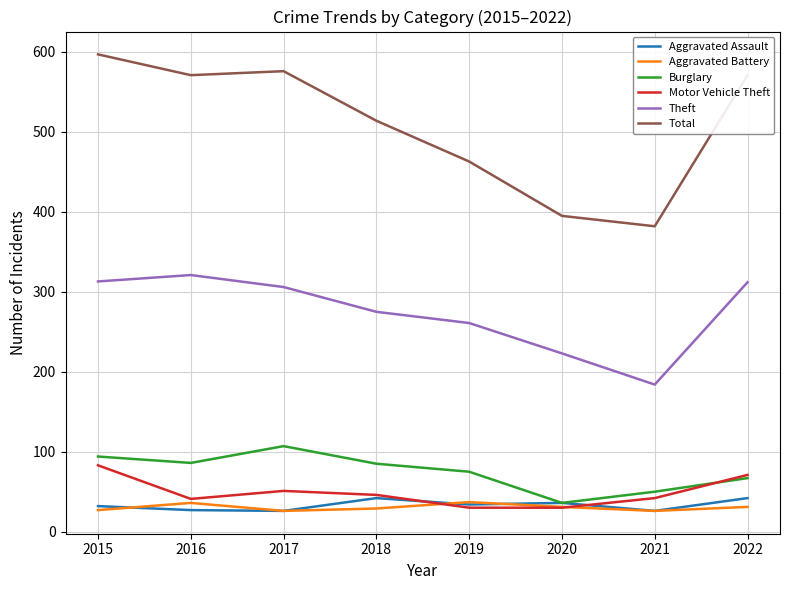

Between 2015 and 2020, which series saw the biggest shift?

Total